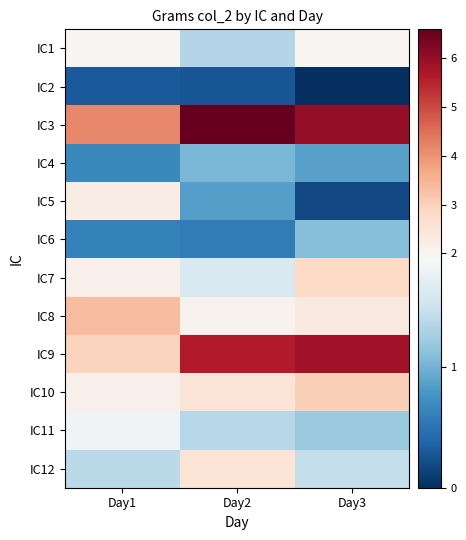

What is the maximum value shown in the chart?

6.6